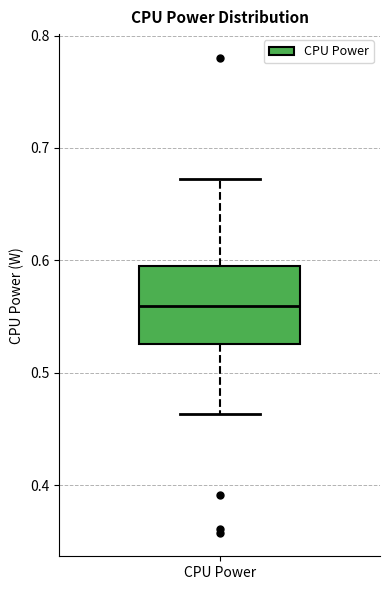

Where does the upper whisker of the box for CPU Power end on the y-axis? The values are not printed on the chart, so give them approximately, as read against the axis.

0.67